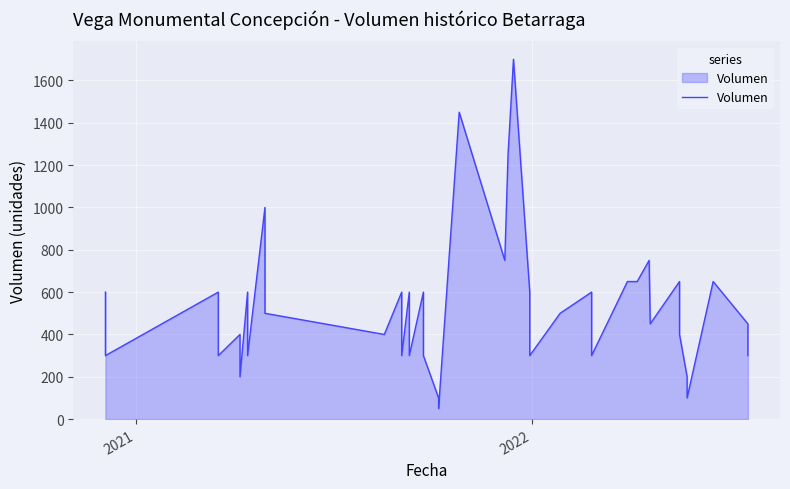

Does the chart display data point markers on the line(s)?

No